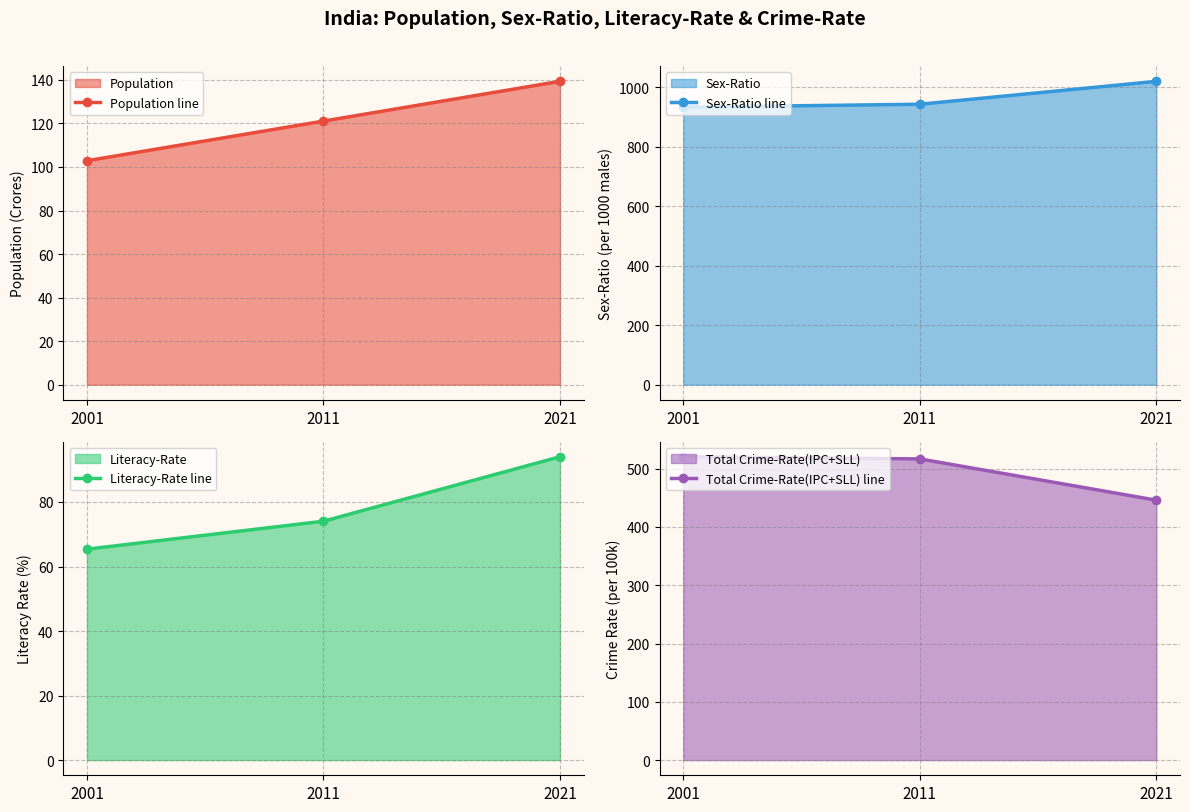

Which series has the widest spread of values?

Sex-Ratio line